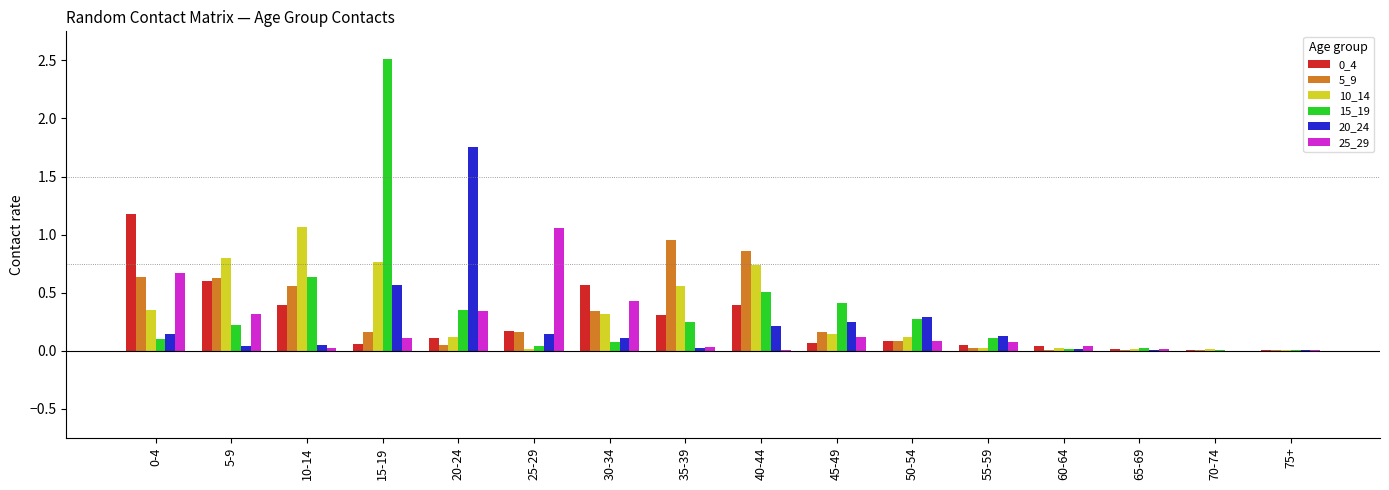

How many distinct data groups are displayed?

6